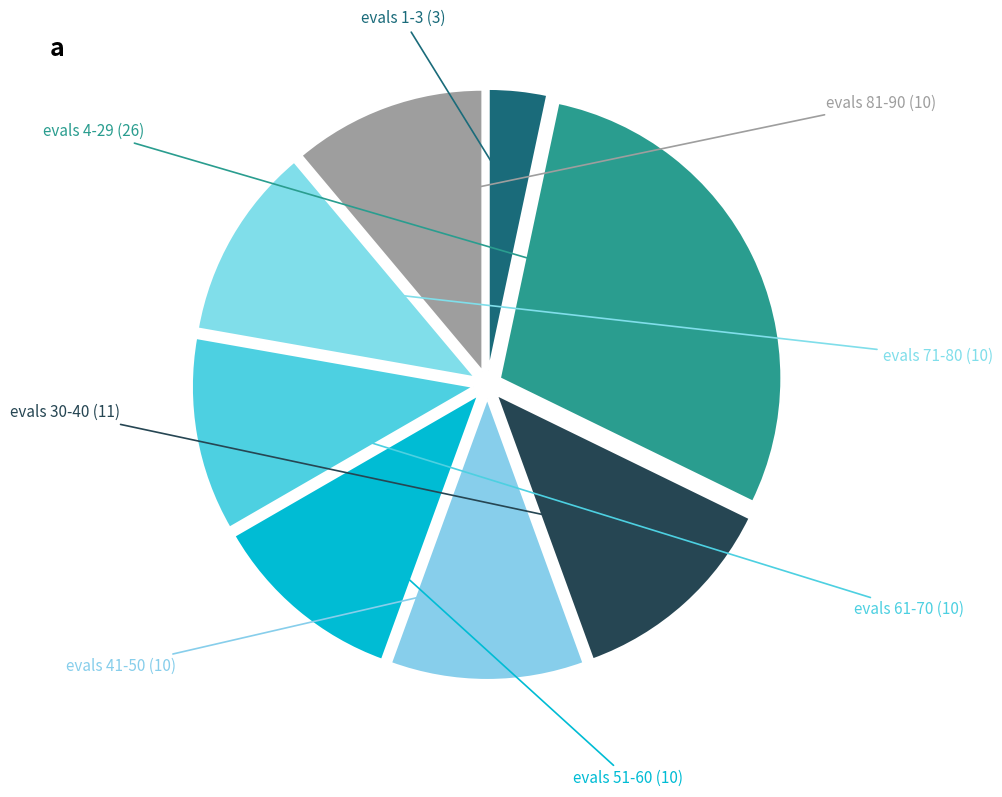

Is it true that evals 4-29 is 29% of the pie?

True